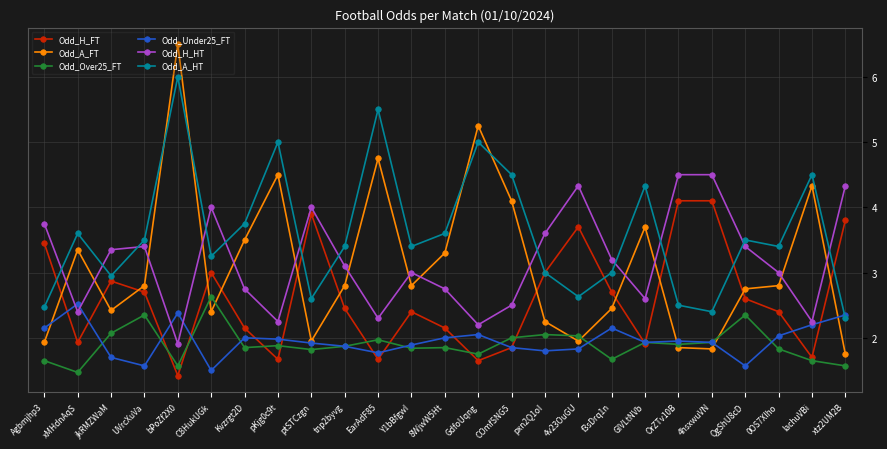

The value of Odd_Under25_FT at pxn2Q1oI is 0.7. True or false?

False